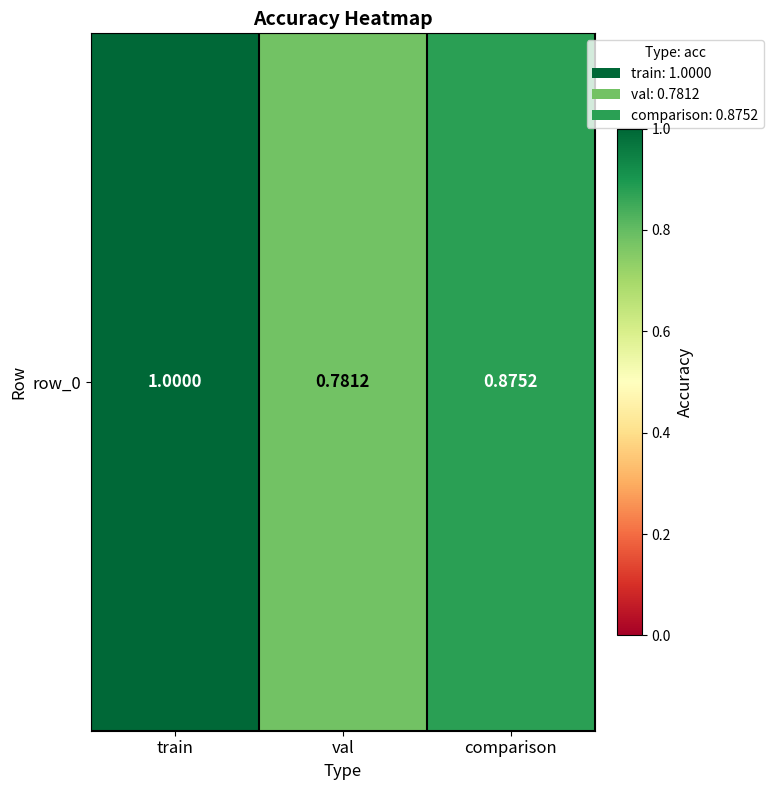

How many categories are shown in the chart?

3